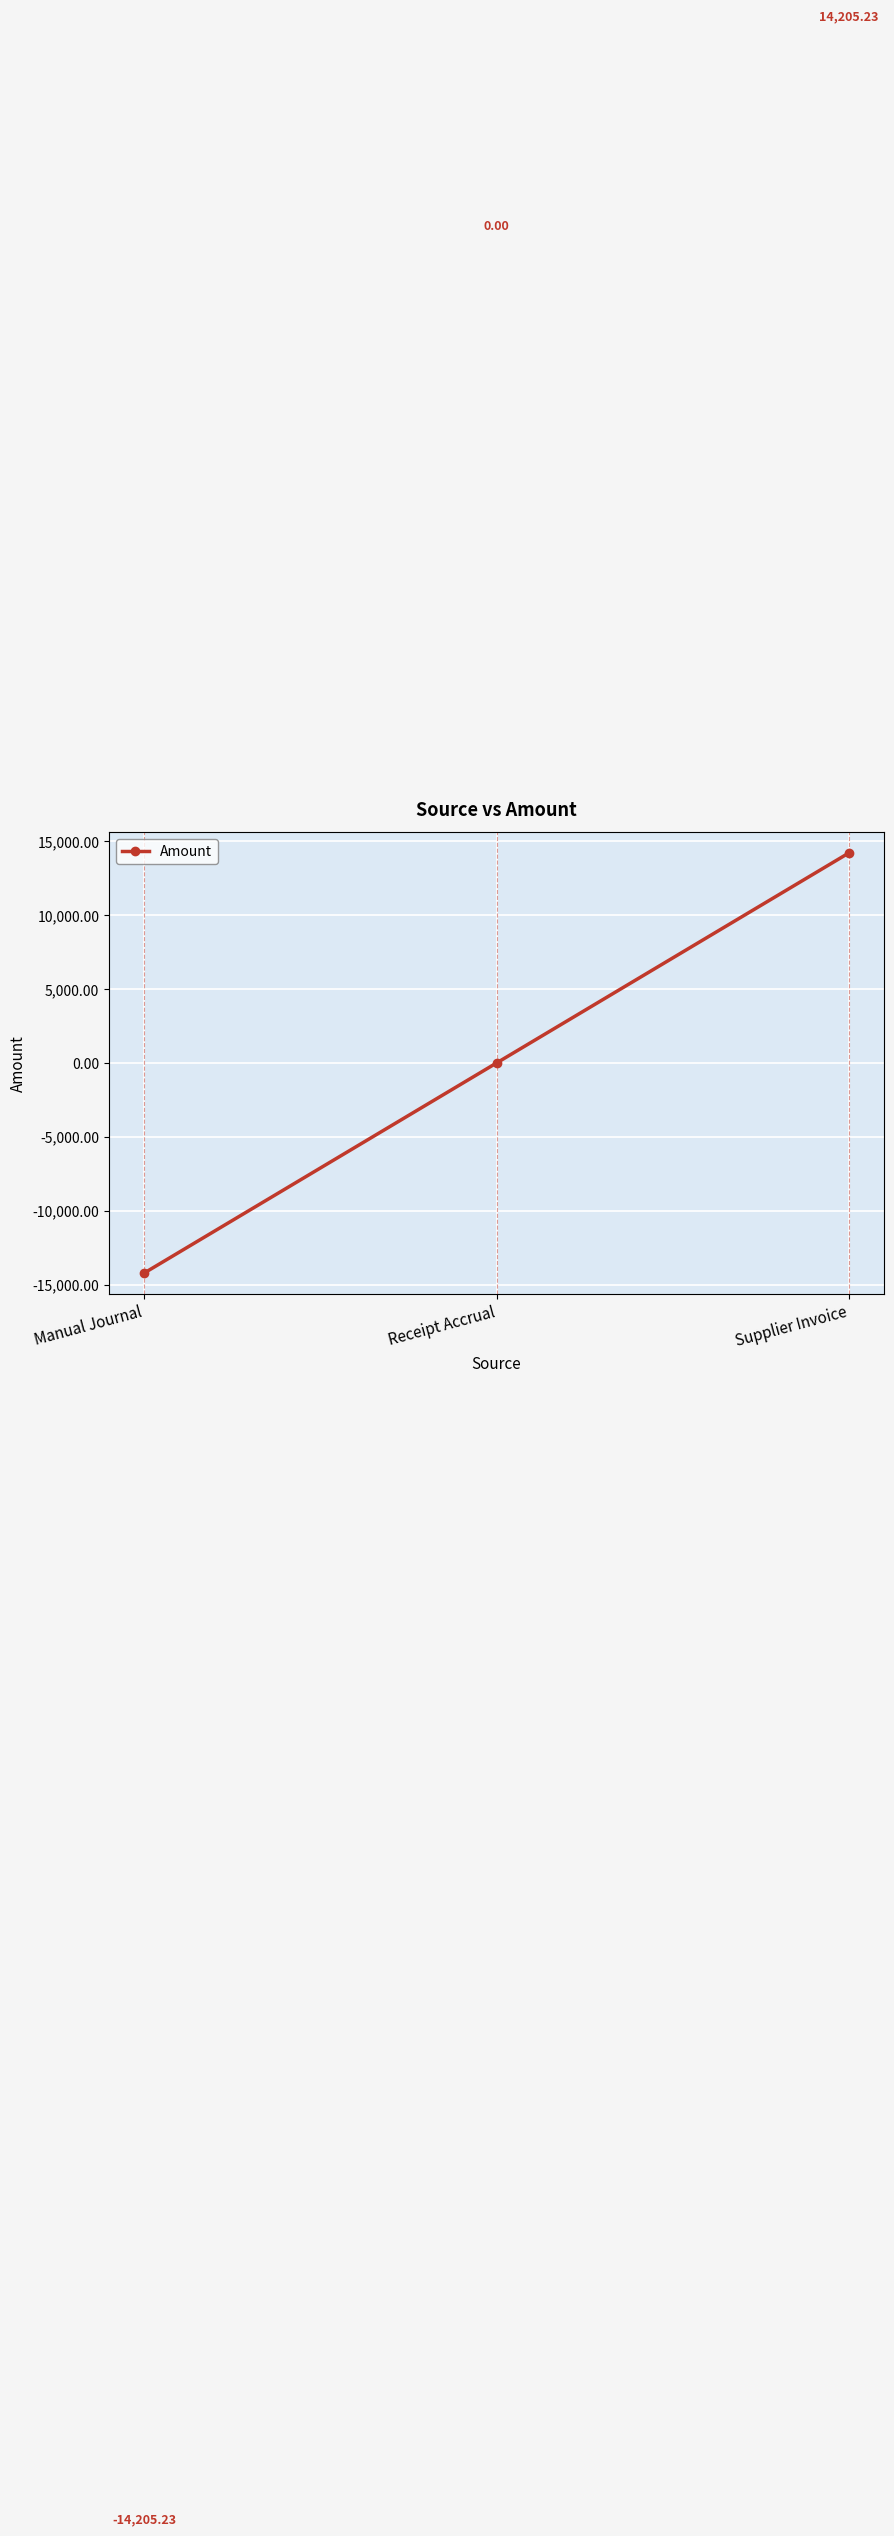

Reading left to right, list all the values displayed in this chart.

Manual Journal=-14205.2	Receipt Accrual=0.0	Supplier Invoice=14205.2